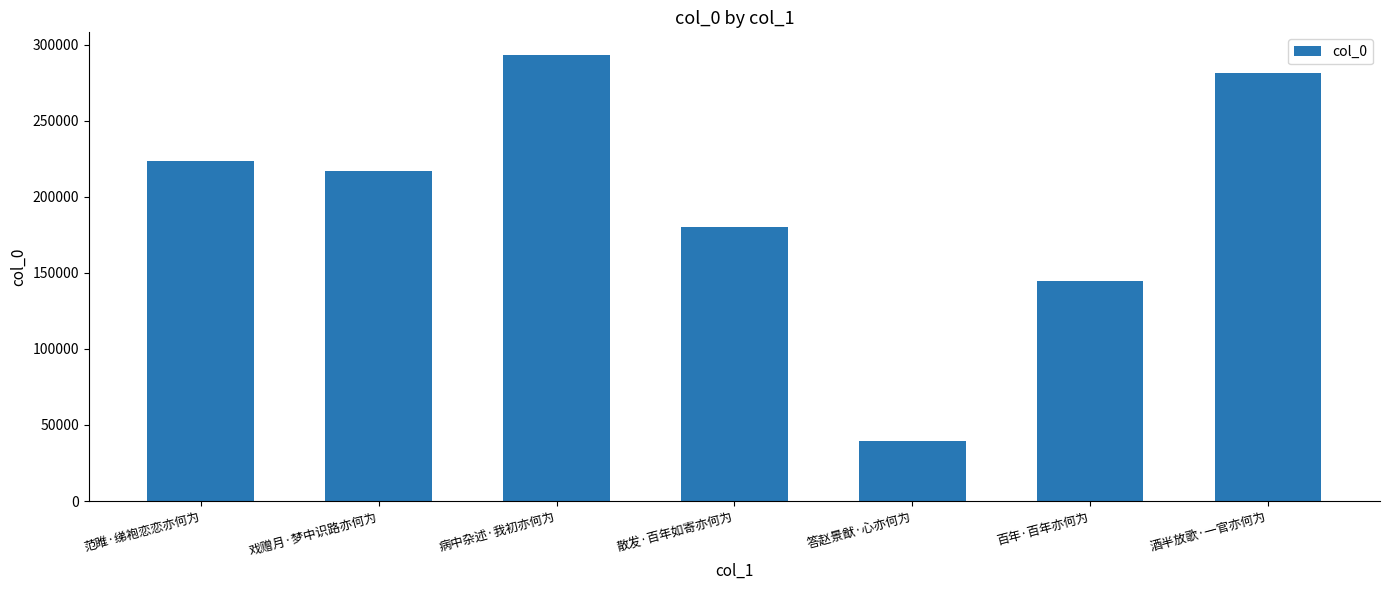

The value at 戏赠月·梦中识路亦何为 is 296314. True or false?

False